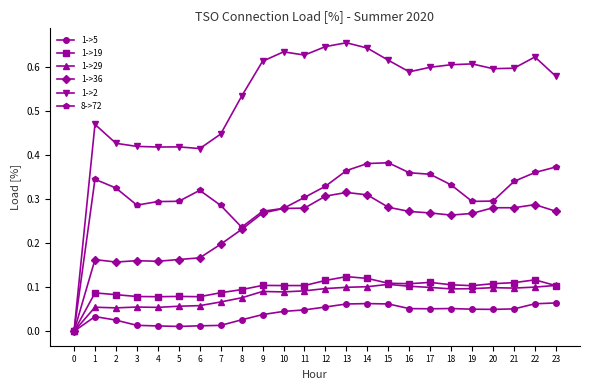

Is the value of 8->72 at 16 greater than the value of 1->5 at 2?

Yes